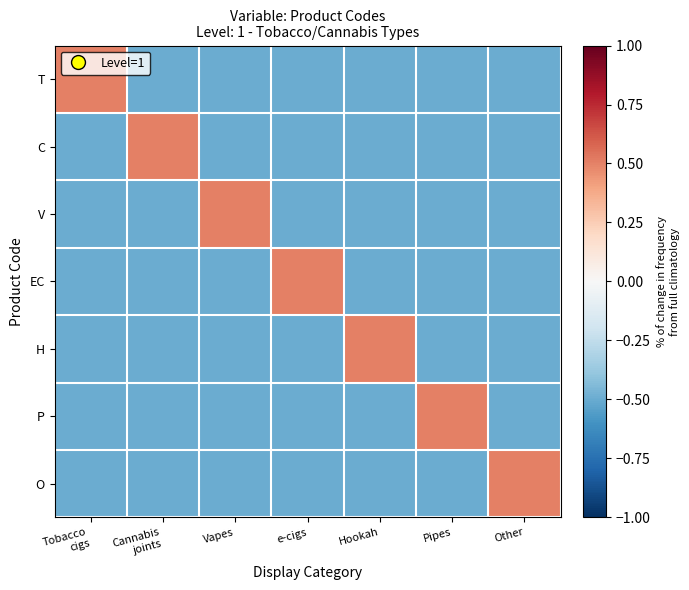

What is the total value across all series at Tobacco
cigs?

-2.5